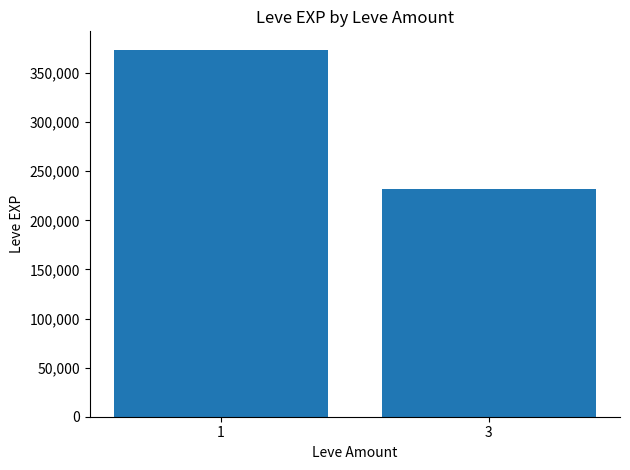

List the labels in order of value, largest first.

1, 3